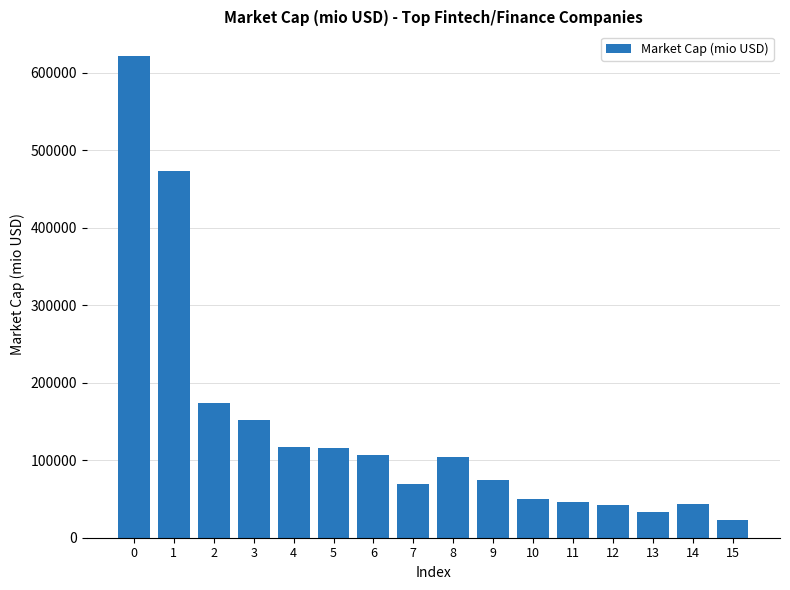

How many categories are shown in the chart?

16